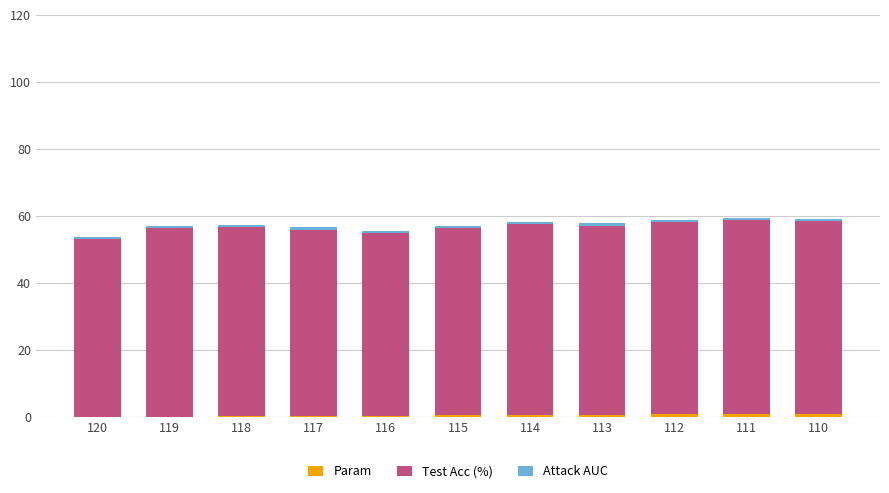

The Param series shows 0.5 at 115. True or false?

True